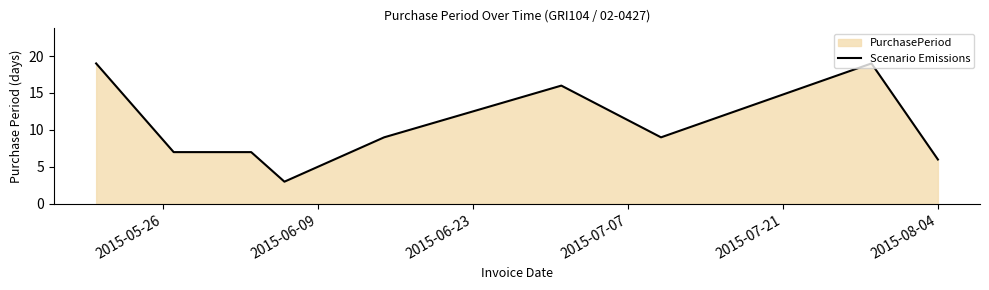

How many interior local peaks (higher than both neighbors) does the data have?

2